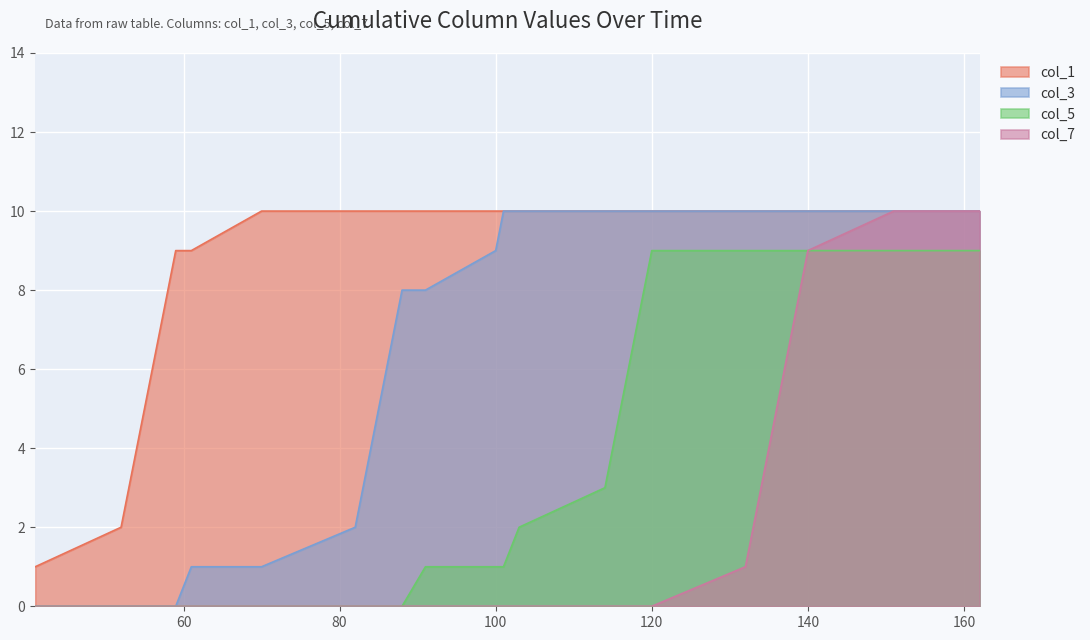

List the series in order of their peak value, lowest first.

col_5, col_3, col_7, col_1